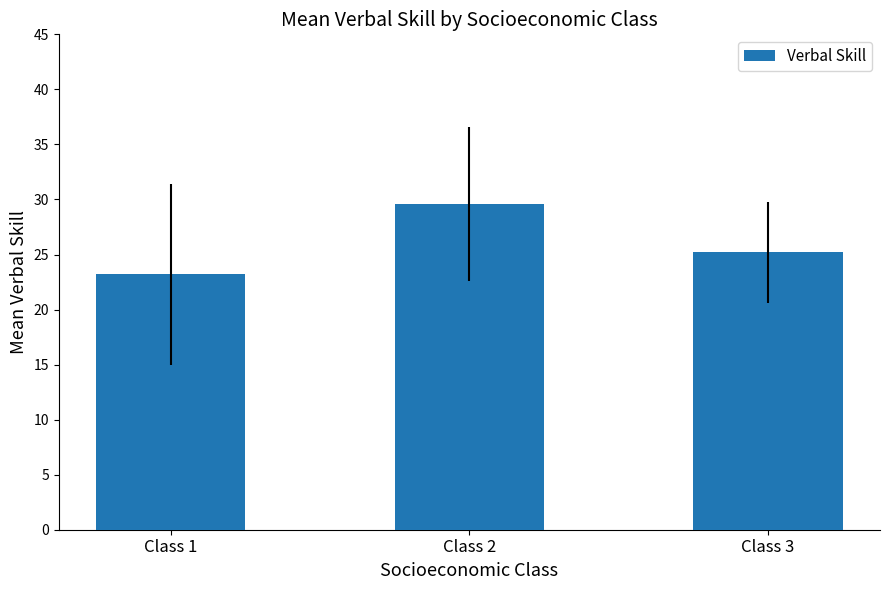

What is the minimum value shown in the chart?

23.2